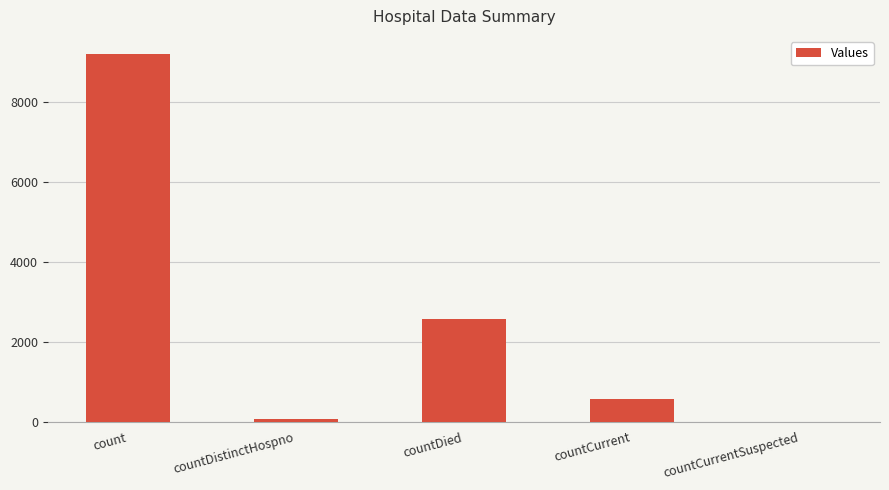

Reading left to right, list all the values displayed in this chart.

count=9185	countDistinctHospno=77	countDied=2577	countCurrent=578	countCurrentSuspected=0